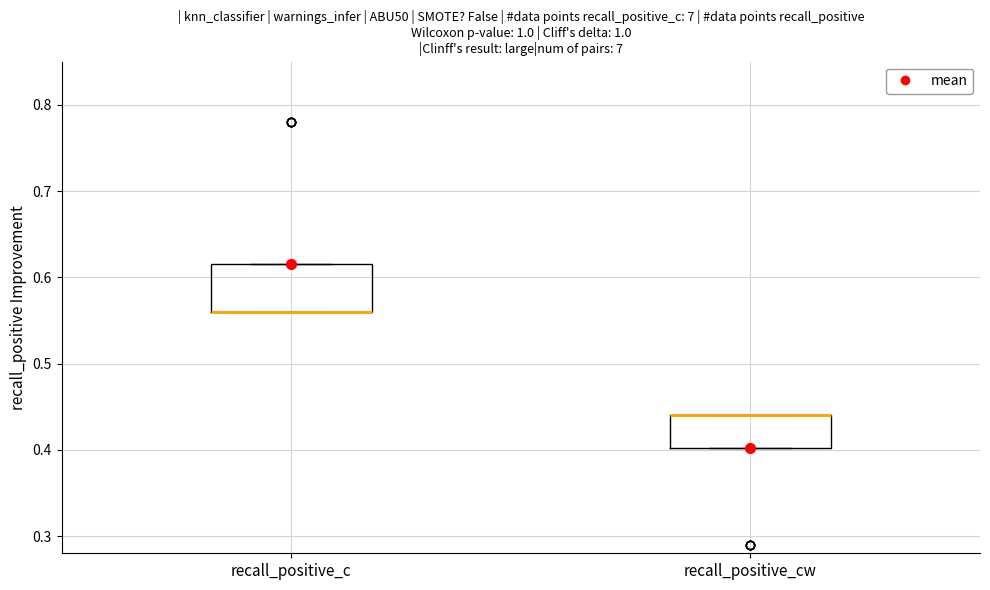

Where is the upper edge of the box for recall_positive_cw on the y-axis? The values are not printed on the chart, so give them approximately, as read against the axis.

0.44